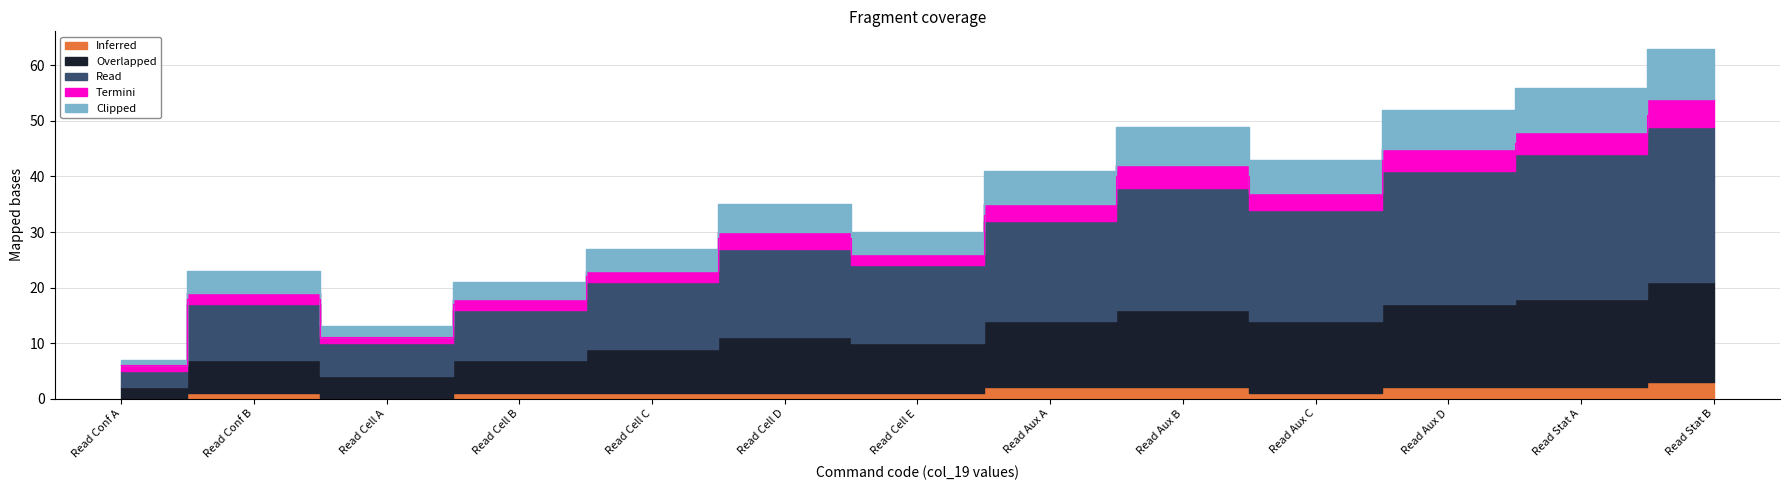

Where is the first local minimum for Termini?

Read Cell A